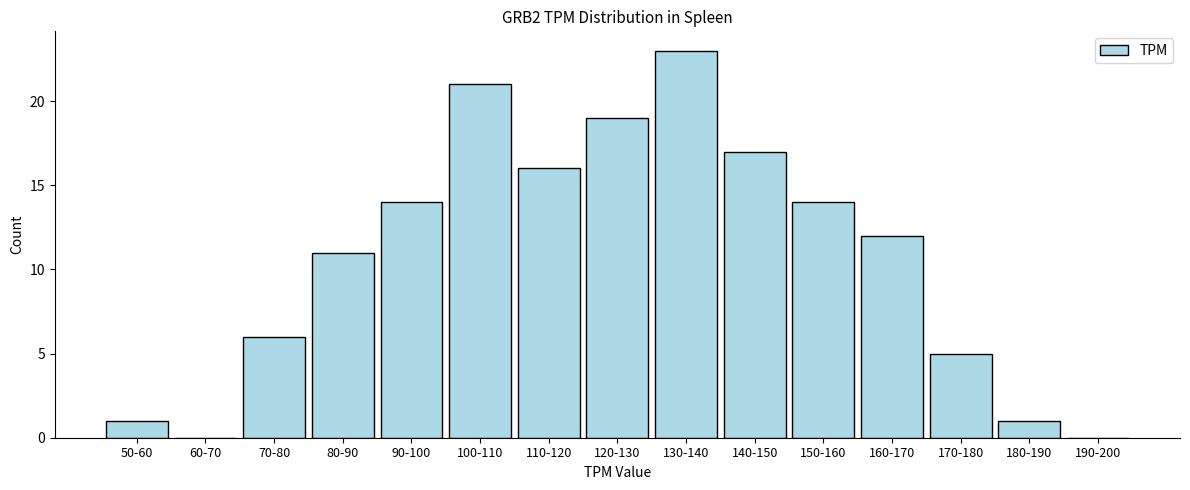

Reading right to left, extract all data points from this chart.

190-200=0	180-190=1	170-180=5	160-170=12	150-160=14	140-150=17	130-140=23	120-130=19	110-120=16	100-110=21	90-100=14	80-90=11	70-80=6	60-70=0	50-60=1